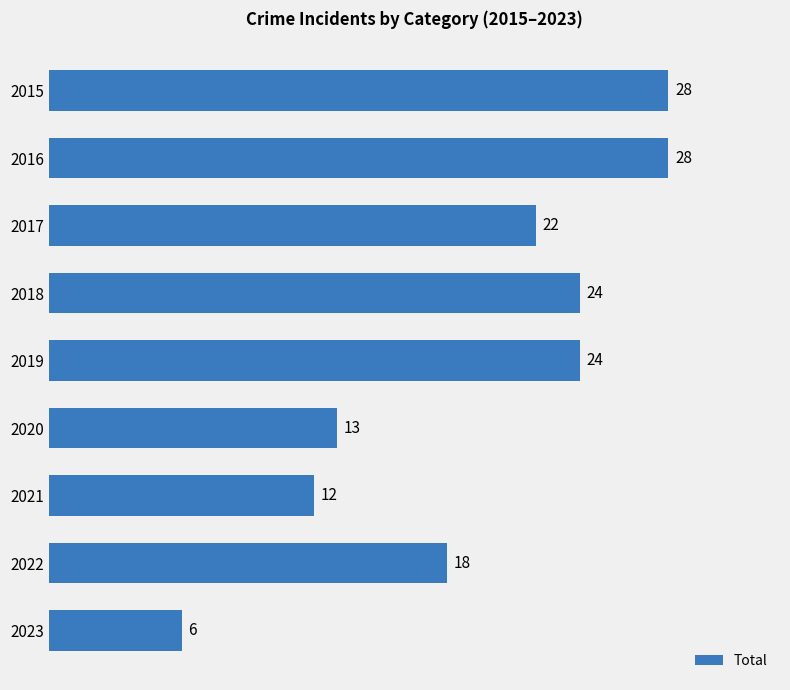

What is the ratio of the value at 2017 to the value at 2018?

0.9